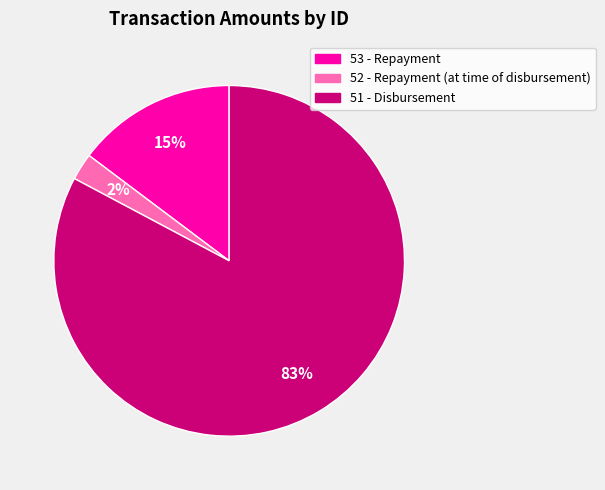

How many segments does this pie chart have?

3